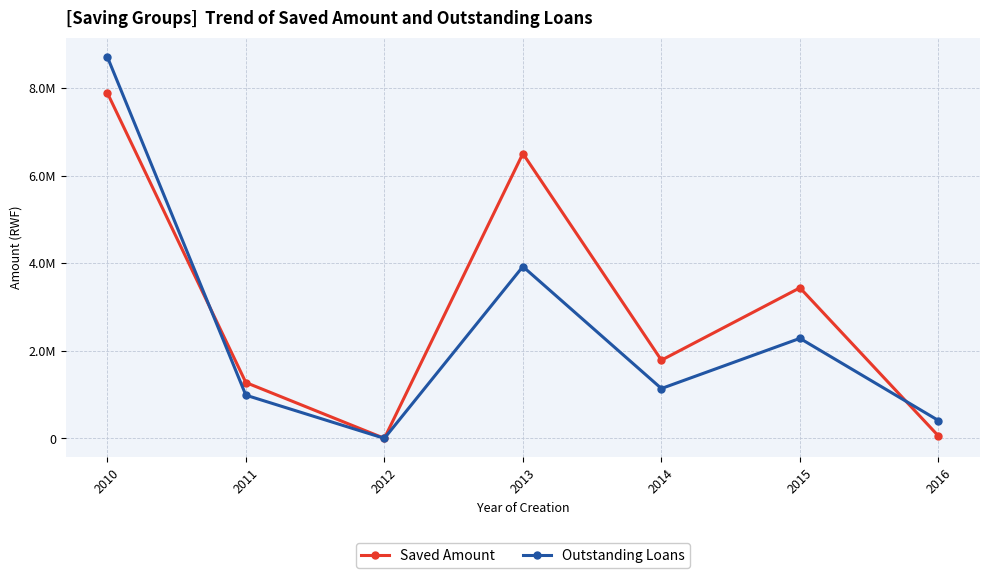

What are all the series names shown in the legend?

Saved Amount, Outstanding Loans